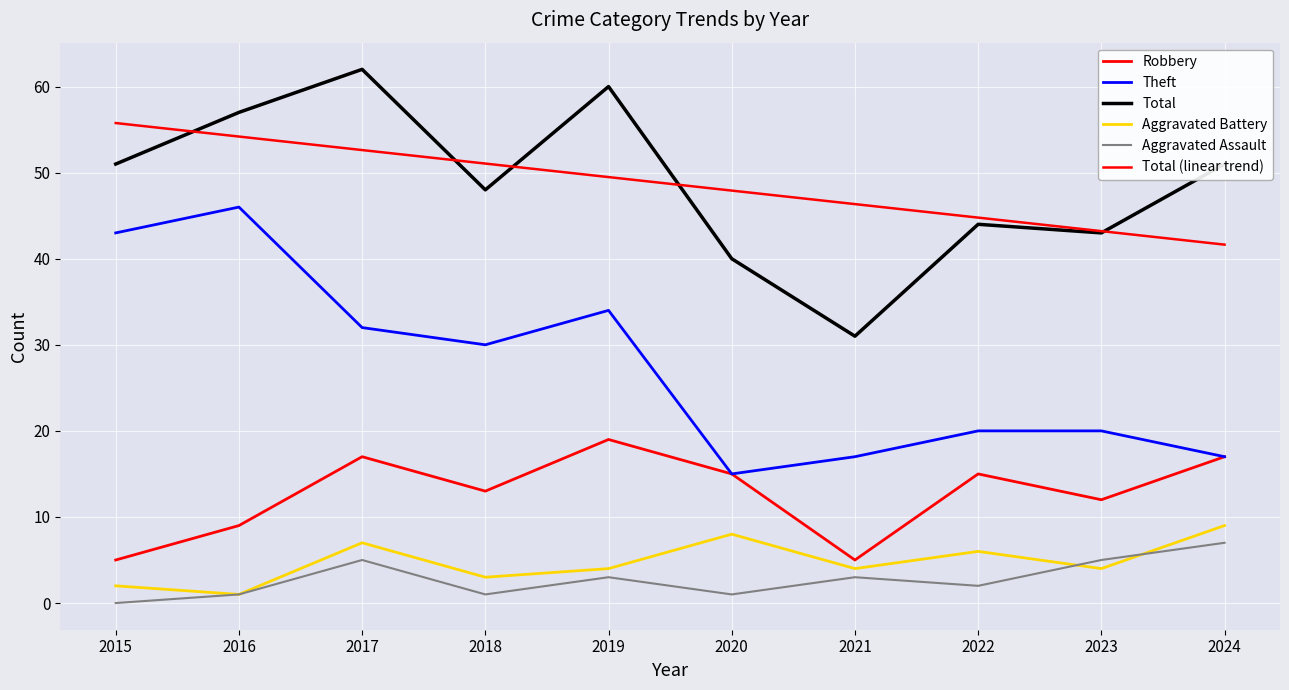

Reading right to left, extract all data points from this chart.

Robbery: 17	12	15	5	15	19	13	17	9	5
Theft: 17	20	20	17	15	34	30	32	46	43
Total: 51	43	44	31	40	60	48	62	57	51
Aggravated Battery: 9	4	6	4	8	4	3	7	1	2
Aggravated Assault: 7	5	2	3	1	3	1	5	1	0